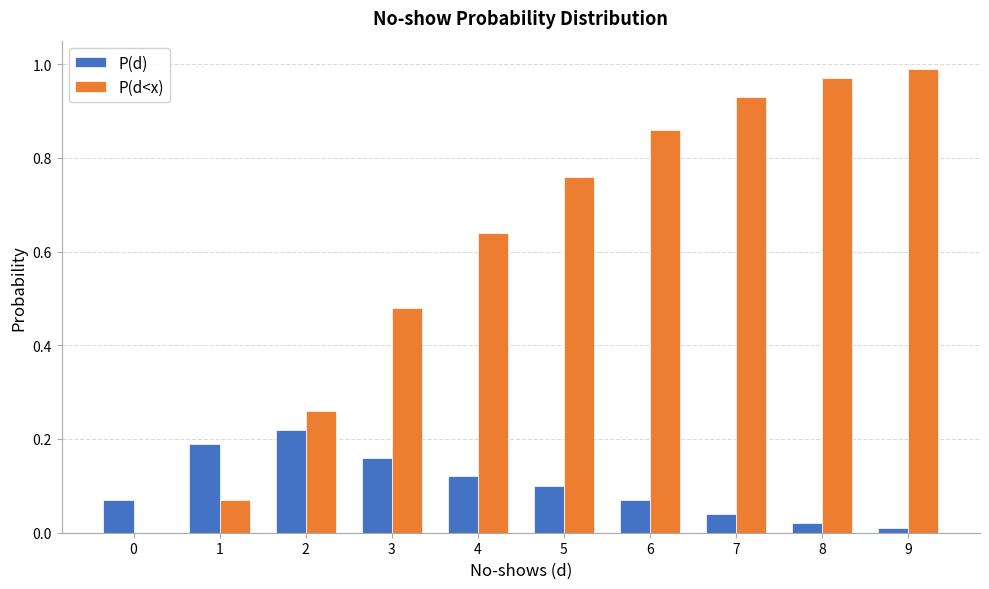

Are the bars grouped side by side (vs. stacked)?

Yes